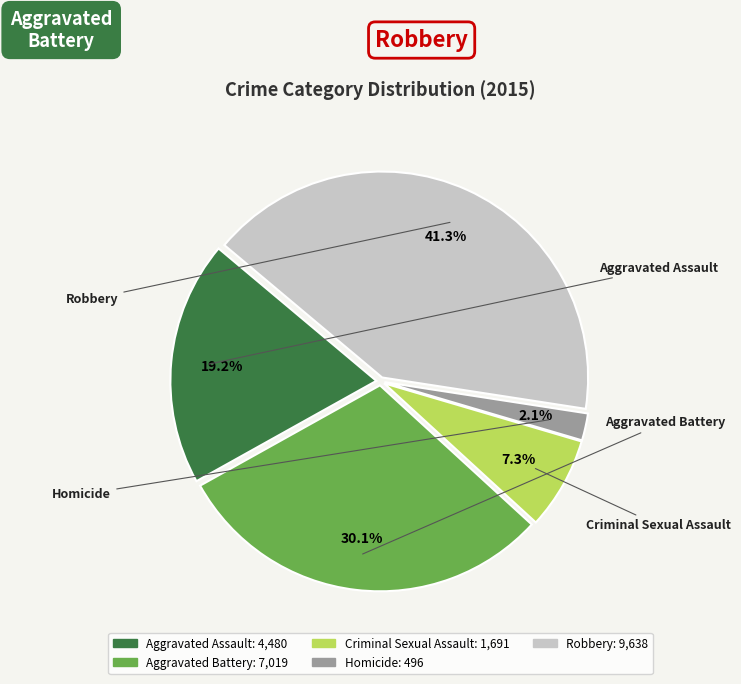

Count the number of slices in the pie.

5